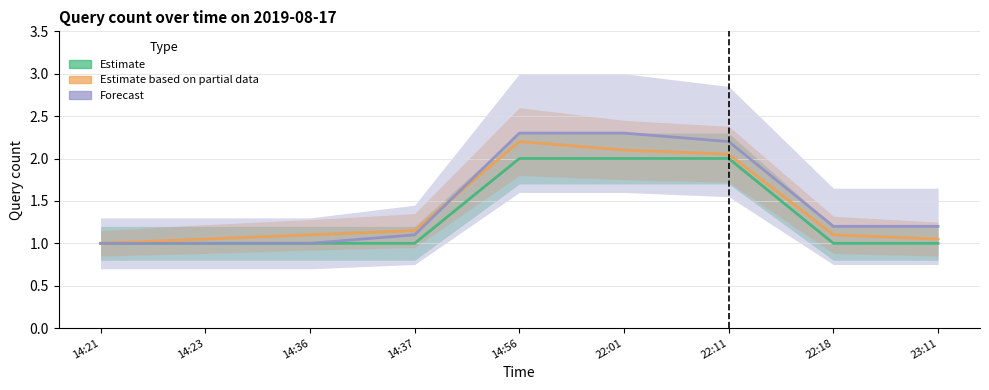

True or false: Estimate has more than 2 points higher than both neighbors.

False